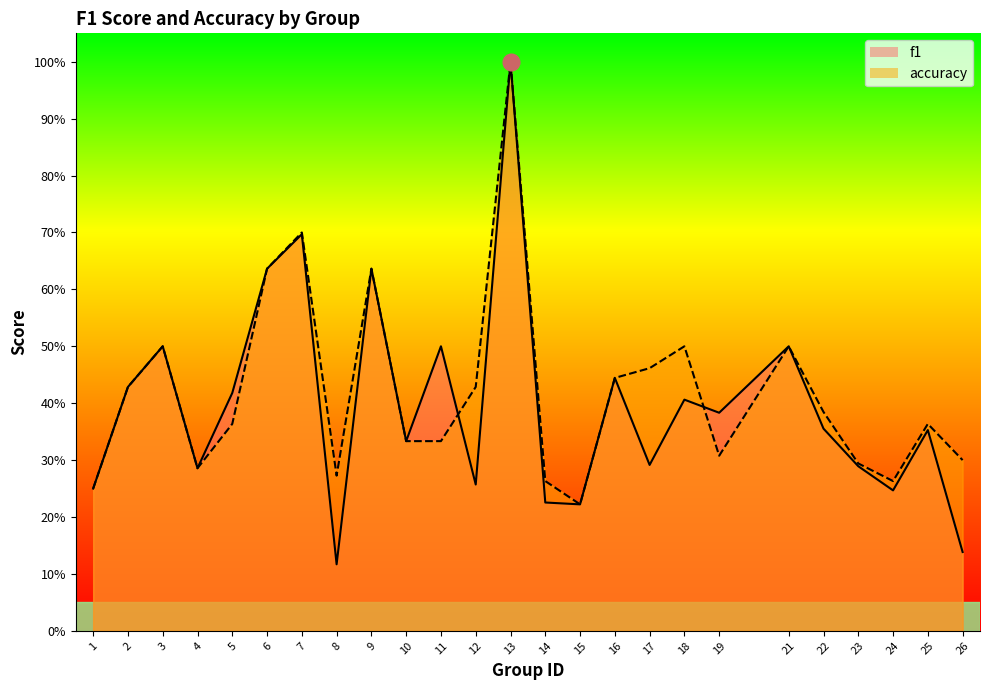

Reading right to left, list all the values displayed in this chart.

f1: 26=0.1	25=0.4	24=0.2	23=0.3	22=0.4	21=0.5	19=0.4	18=0.4	17=0.3	16=0.4	15=0.2	14=0.2	13=1.0	12=0.3	11=0.5	10=0.3	9=0.6	8=0.1	7=0.7	6=0.6	5=0.4	4=0.3	3=0.5	2=0.4	1=0.2
accuracy: 26=0.3	25=0.4	24=0.3	23=0.3	22=0.4	21=0.5	19=0.3	18=0.5	17=0.5	16=0.4	15=0.2	14=0.3	13=1.0	12=0.4	11=0.3	10=0.3	9=0.6	8=0.3	7=0.7	6=0.6	5=0.4	4=0.3	3=0.5	2=0.4	1=0.2